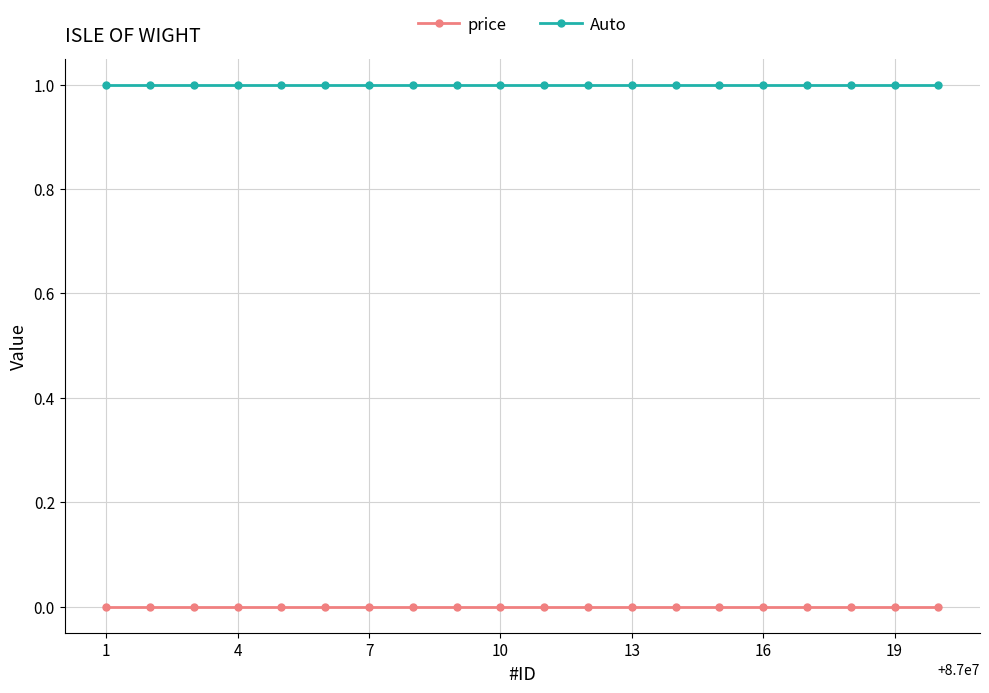

Which series has the largest total across all categories?

Auto